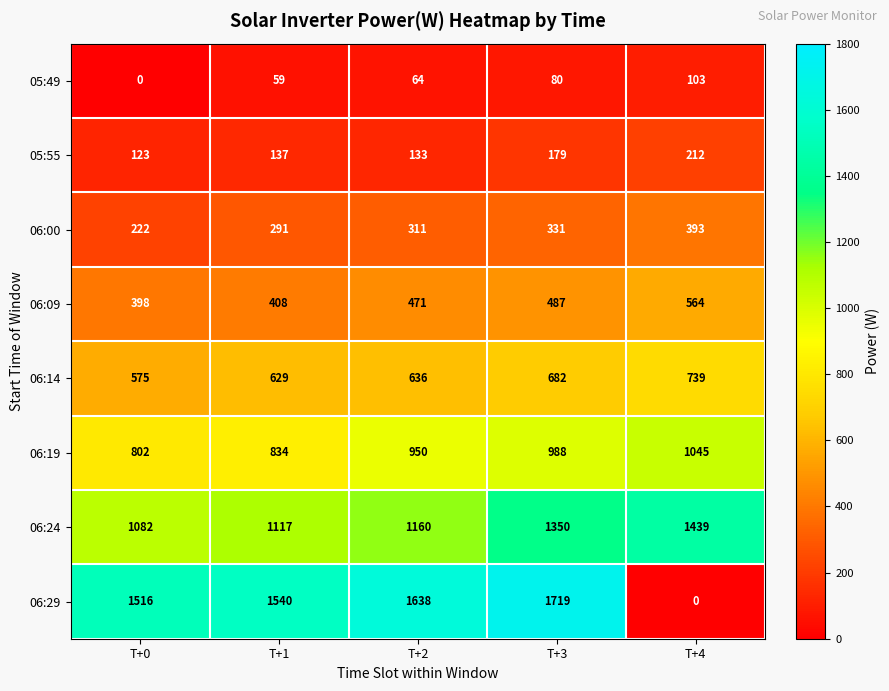

Where is 05:55 nearest to the value 167?

T+3